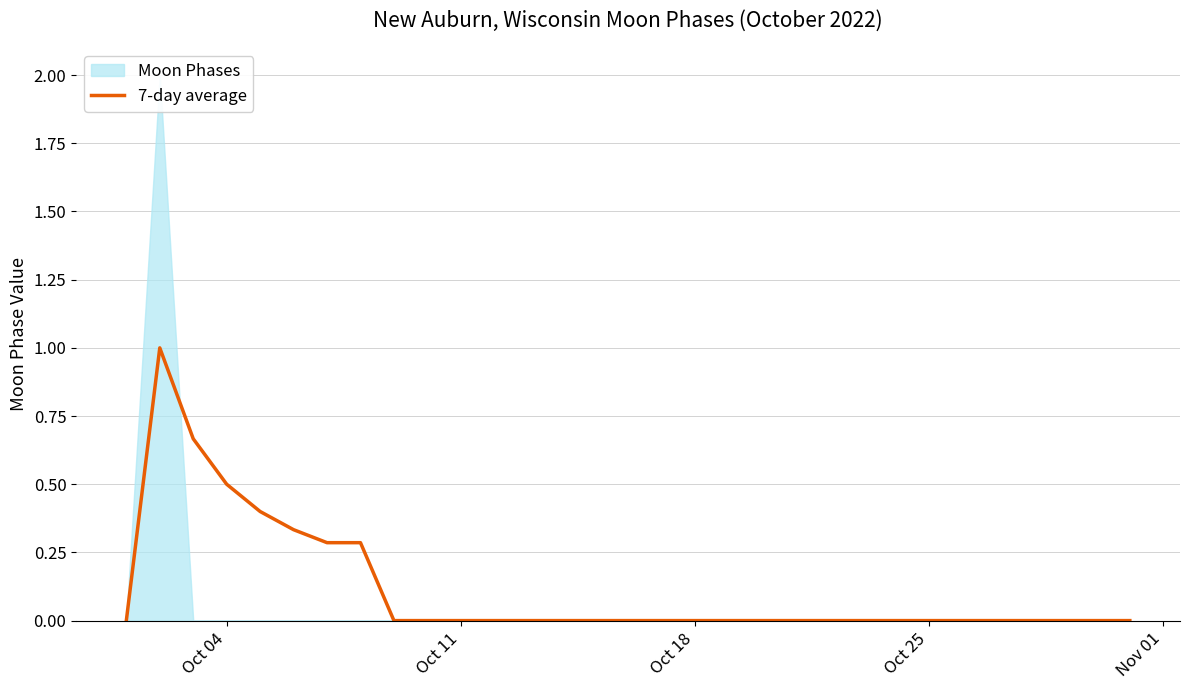

Count the values in the range 0 to 1.

31